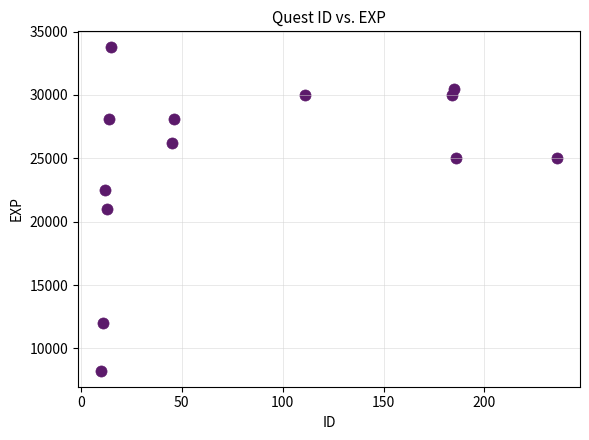

What is the range of Y values (max minus min)?

25500